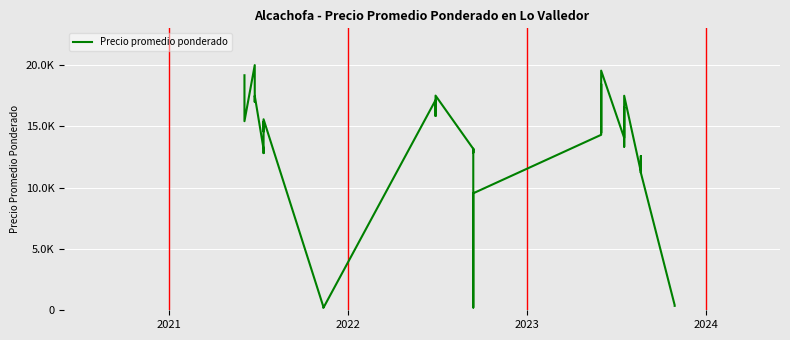

What is the minimum value shown in the chart?

192